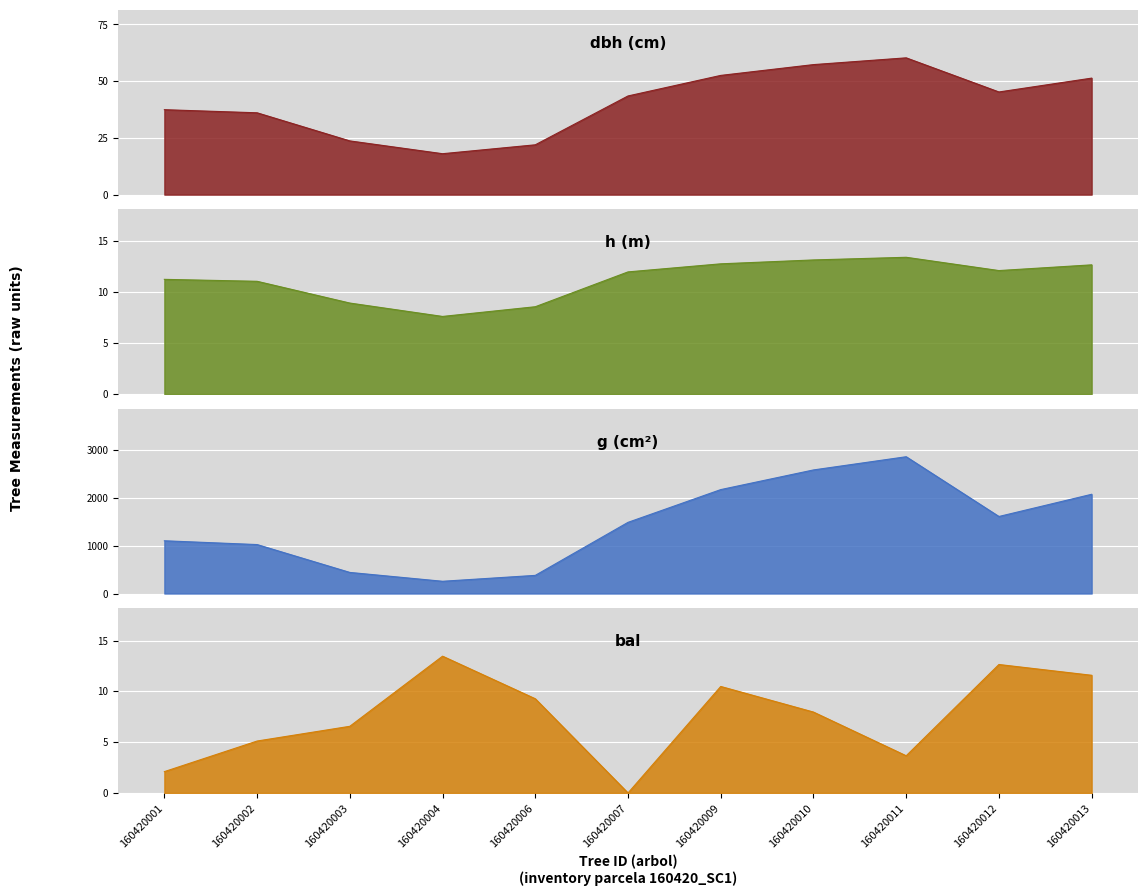

What is the value of the g point at the 10th from the left?

1607.9